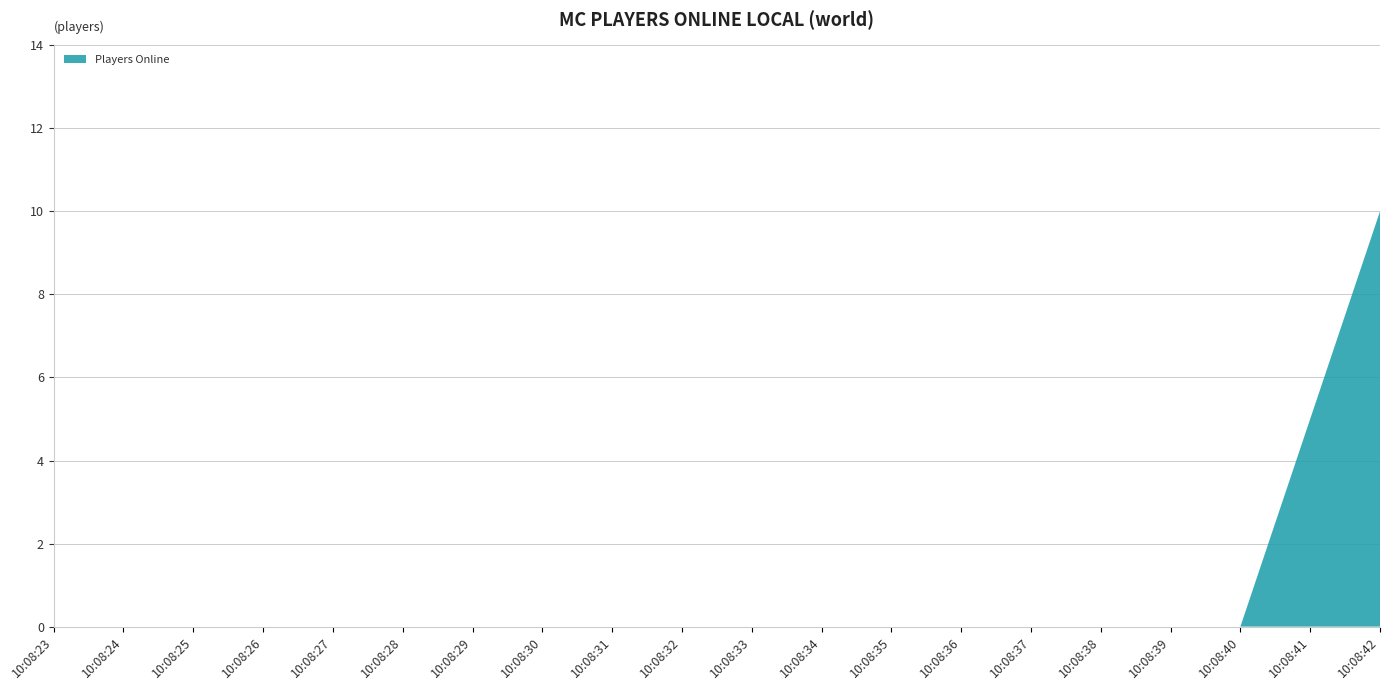

Reading left to right, what are all the values shown in this chart?

10:08:23=0	10:08:24=0	10:08:25=0	10:08:26=0	10:08:27=0	10:08:28=0	10:08:29=0	10:08:30=0	10:08:31=0	10:08:32=0	10:08:33=0	10:08:34=0	10:08:35=0	10:08:36=0	10:08:37=0	10:08:38=0	10:08:39=0	10:08:40=0	10:08:41=5	10:08:42=10